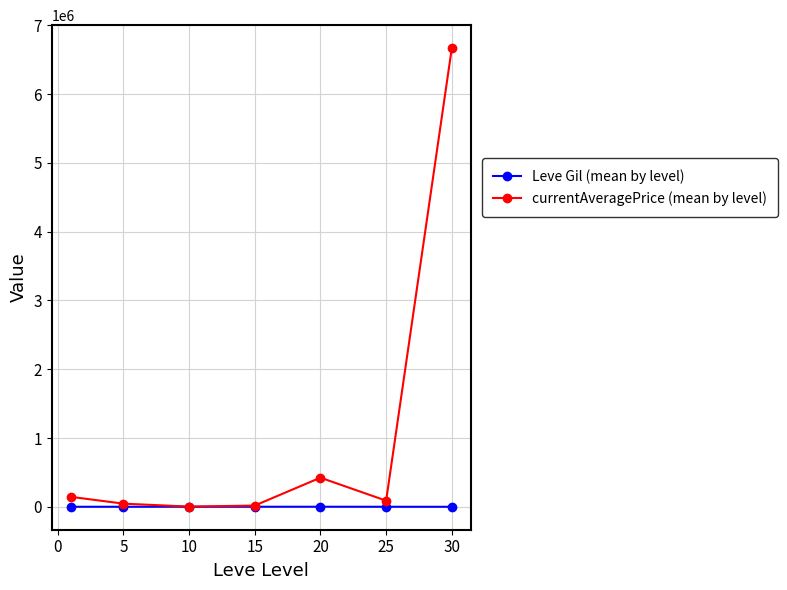

List the series in order of their overall mean, highest first.

currentAveragePrice (mean by level), Leve Gil (mean by level)